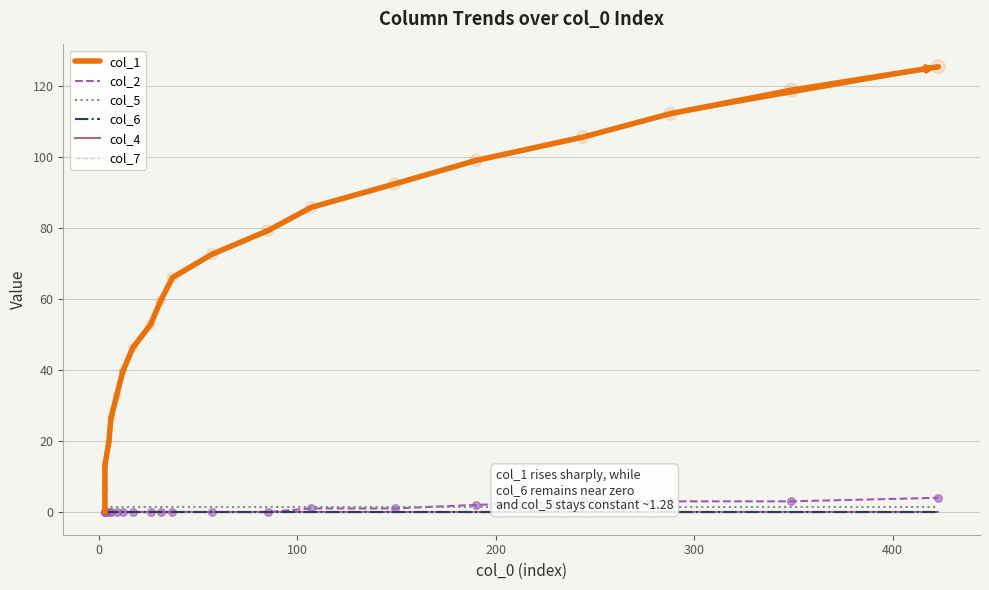

What are all the series names shown in the legend?

col_1, col_2, col_5, col_6, col_4, col_7